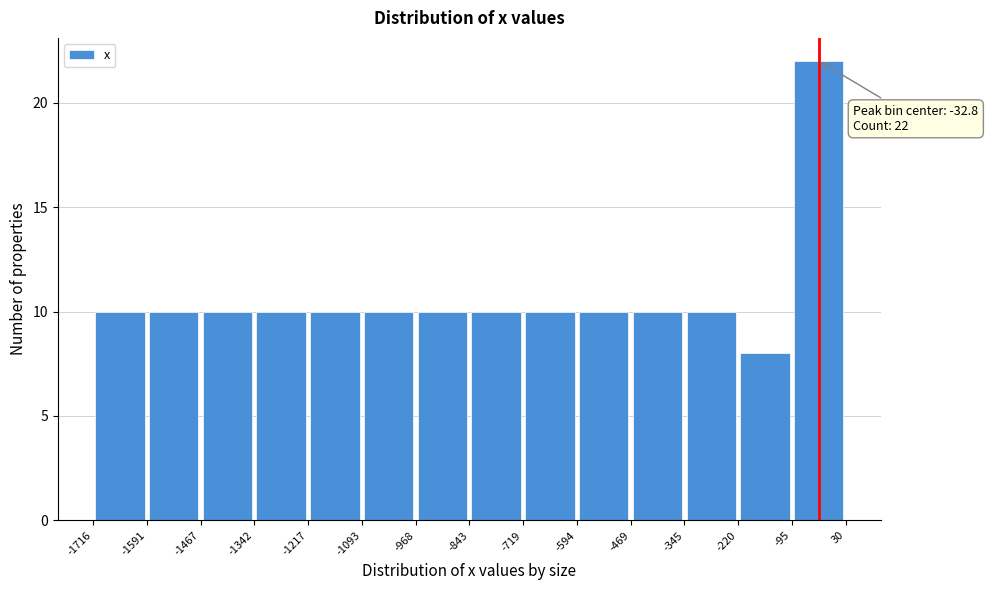

Over which range of the x-axis is the bar tallest?

-95 to 30